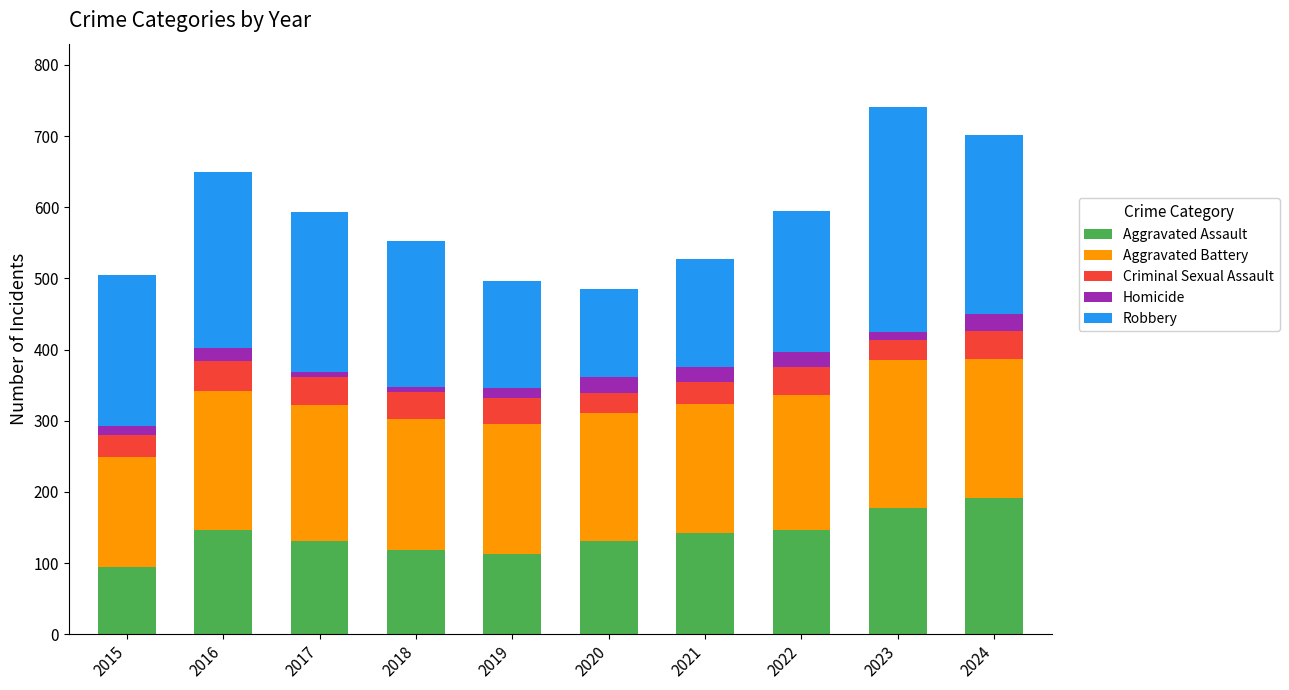

The Aggravated Assault series shows 142 at 2021. True or false?

True